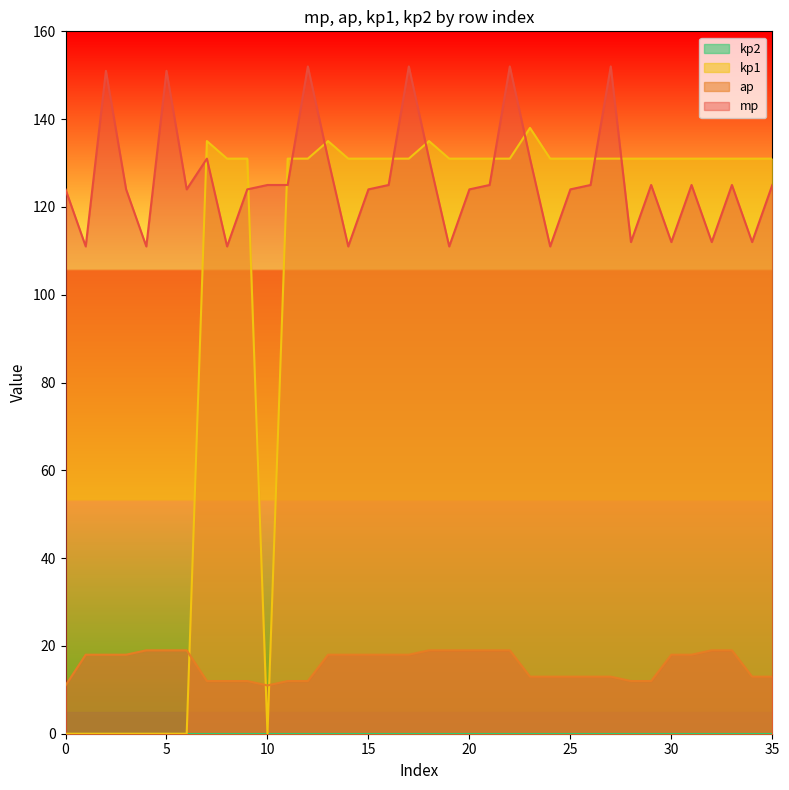

True or false: kp1 has more than 2 points higher than both neighbors.

True